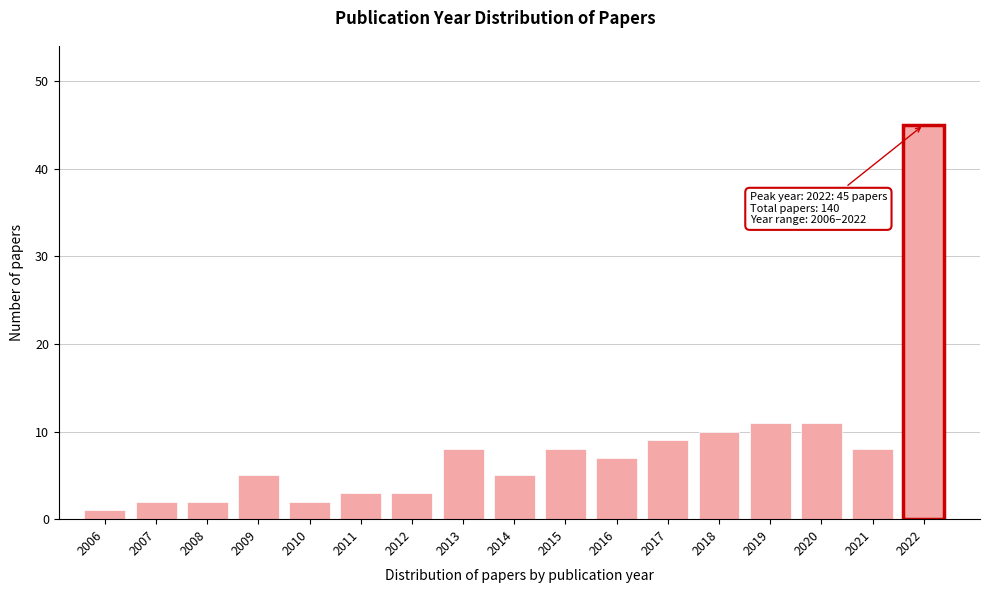

Reading left to right, list all the values displayed in this chart.

2006=1	2007=2	2008=2	2009=5	2010=2	2011=3	2012=3	2013=8	2014=5	2015=8	2016=7	2017=9	2018=10	2019=11	2020=11	2021=8	2022=45